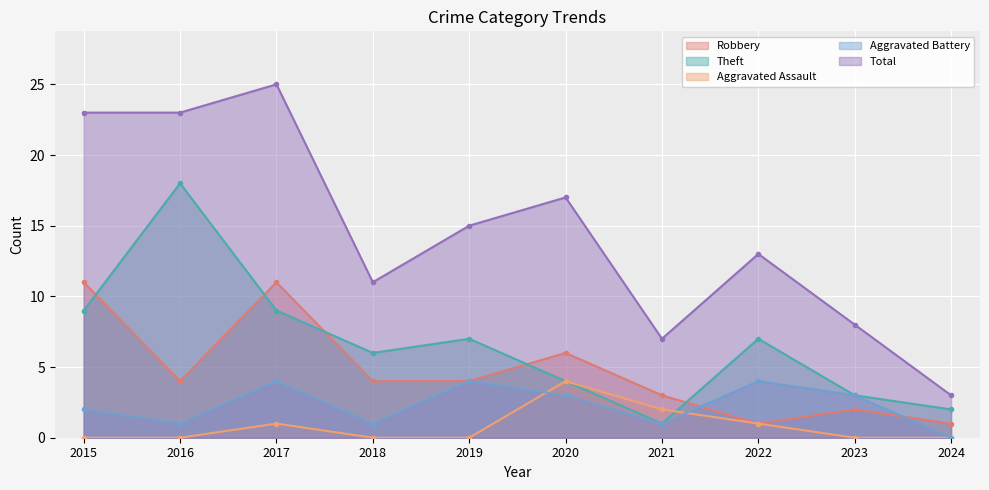

Is the value of Robbery at 2020 greater than the value of Total at 2021?

No